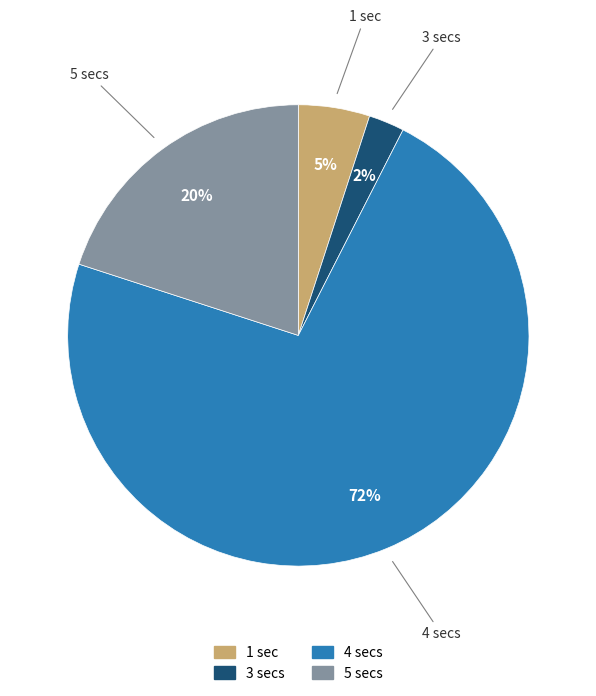

To the nearest percent, what percentage of the pie is 5 secs?

20%